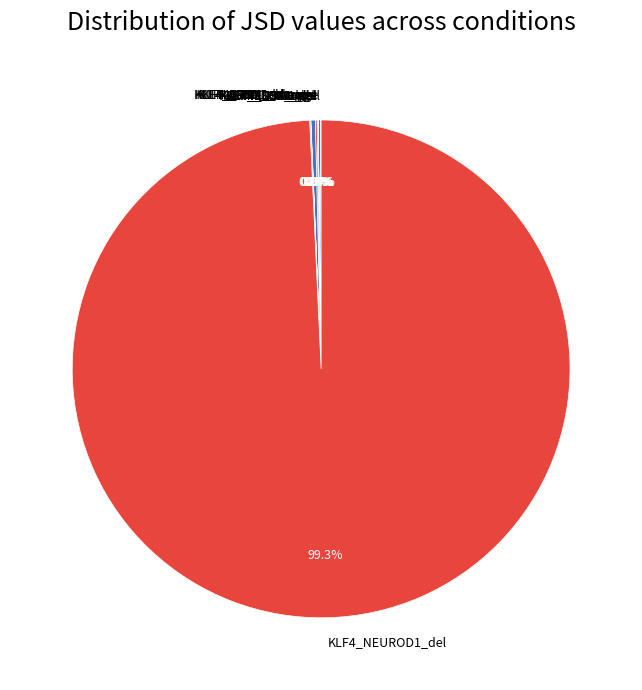

Is KLF4_NEUROD1_del the majority of the pie?

Yes